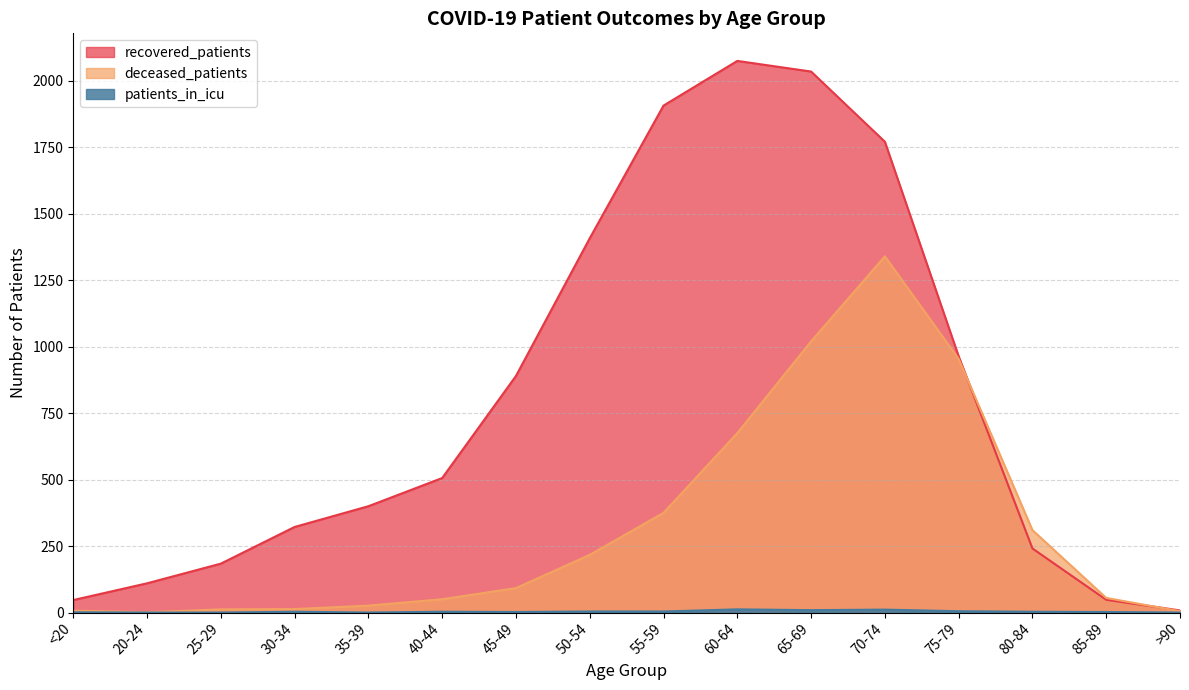

Rank the series at 25-29 from highest to lowest value.

recovered_patients, deceased_patients, patients_in_icu